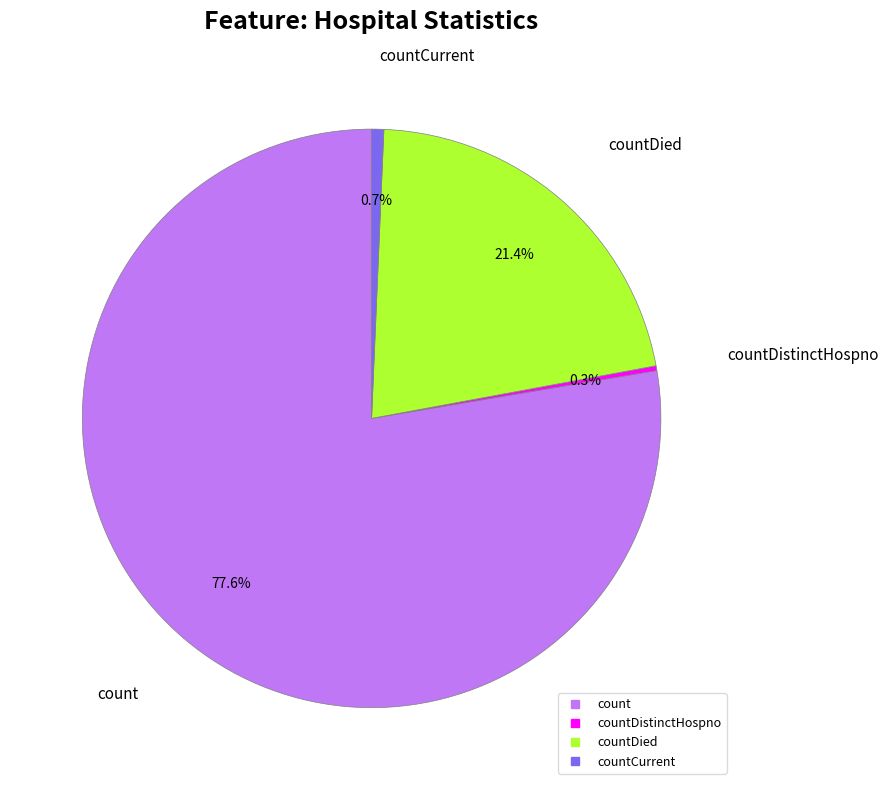

Does any single category account for the majority?

Yes